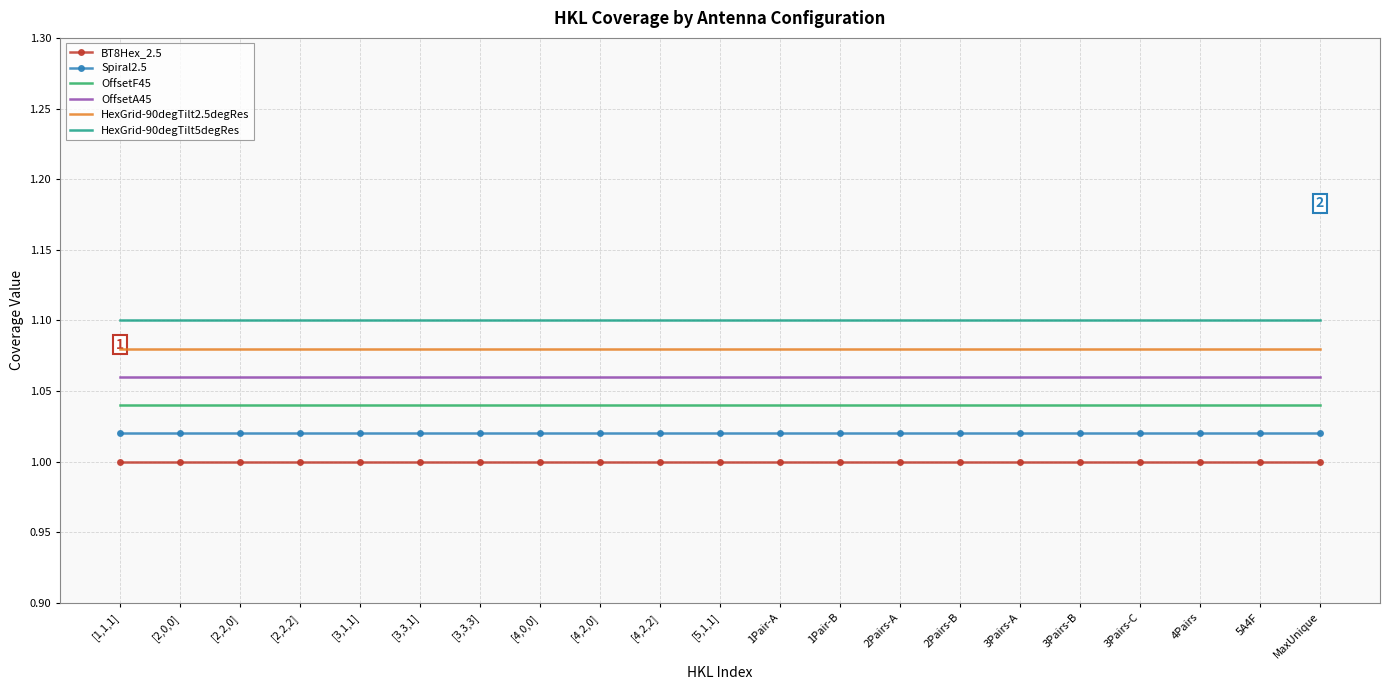

How many series are shown in this chart?

6